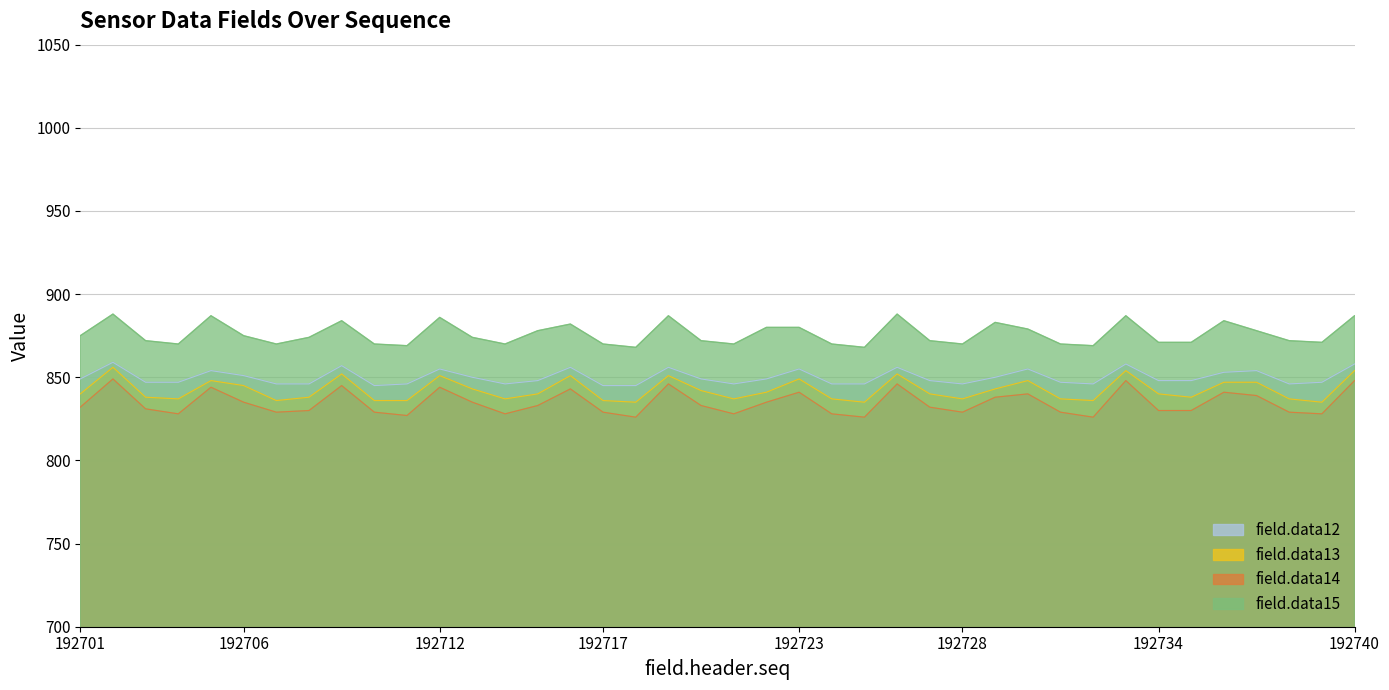

Which series has the largest range (max minus min)?

field.data14